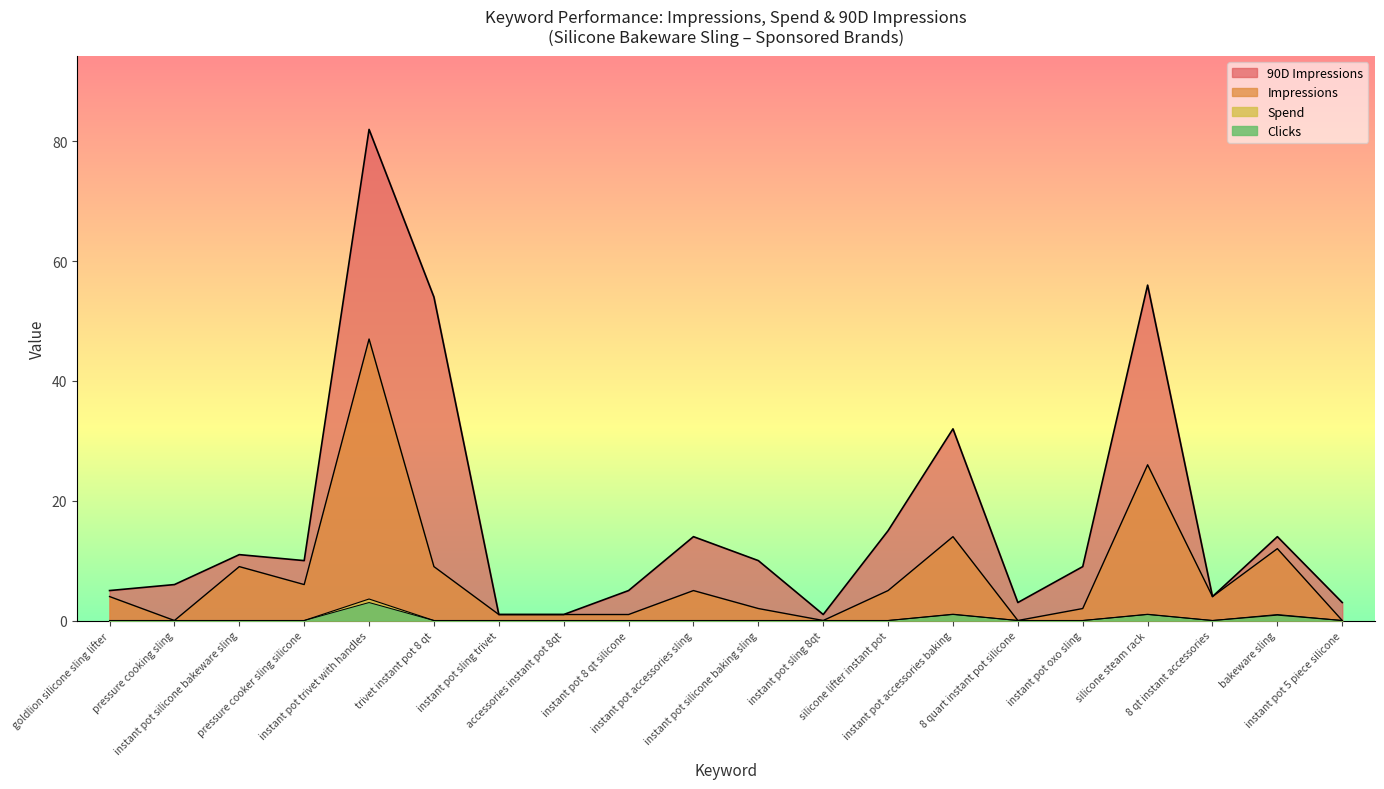

Between trivet instant pot 8 qt and bakeware sling, which series saw the biggest shift?

90D Impressions